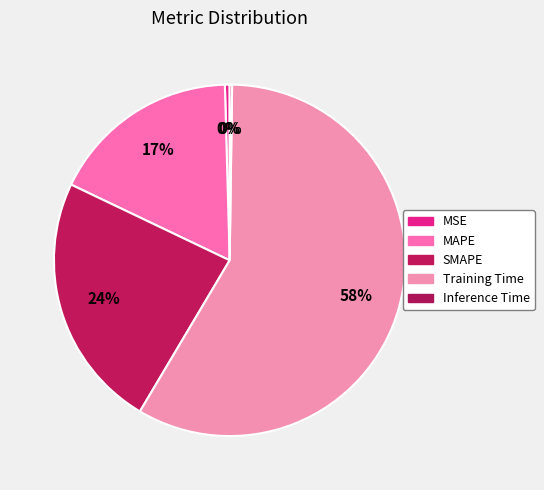

To the nearest percent, what is the difference between the MSE and Training Time slice percentages?

58%